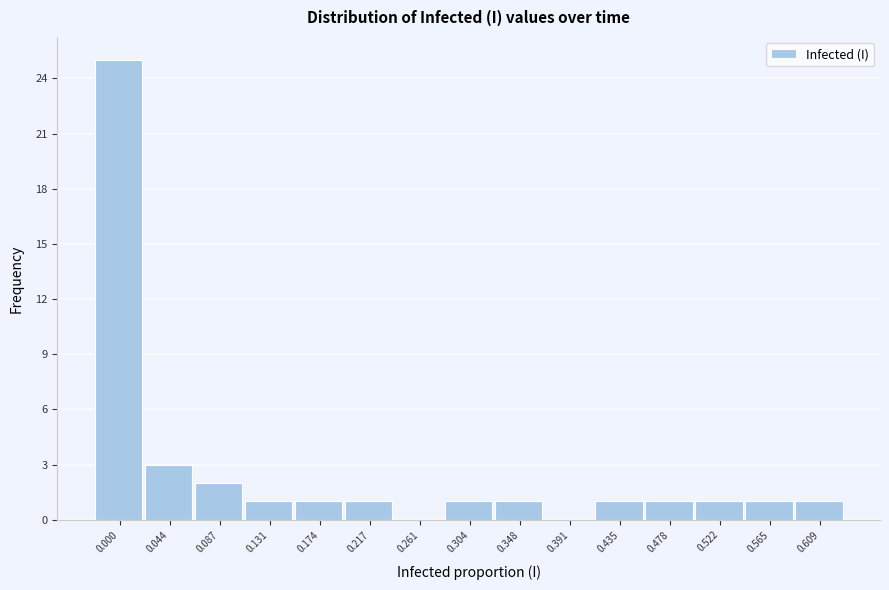

Reading left to right, extract all data points from this chart.

0.000=25	0.044=3	0.087=2	0.131=1	0.174=1	0.217=1	0.261=0	0.304=1	0.348=1	0.391=0	0.435=1	0.478=1	0.522=1	0.565=1	0.609=1